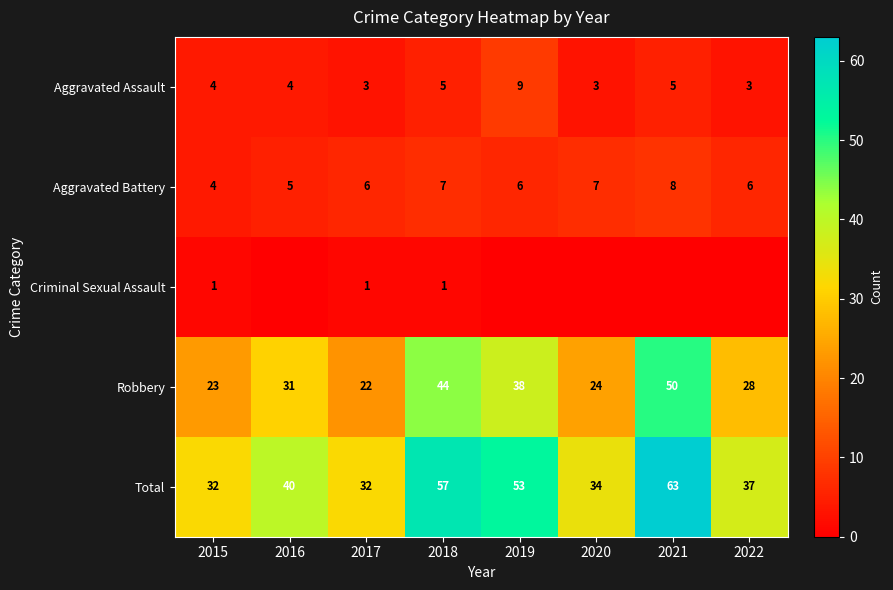

Count the Aggravated Assault values in the range 3 to 5.

7